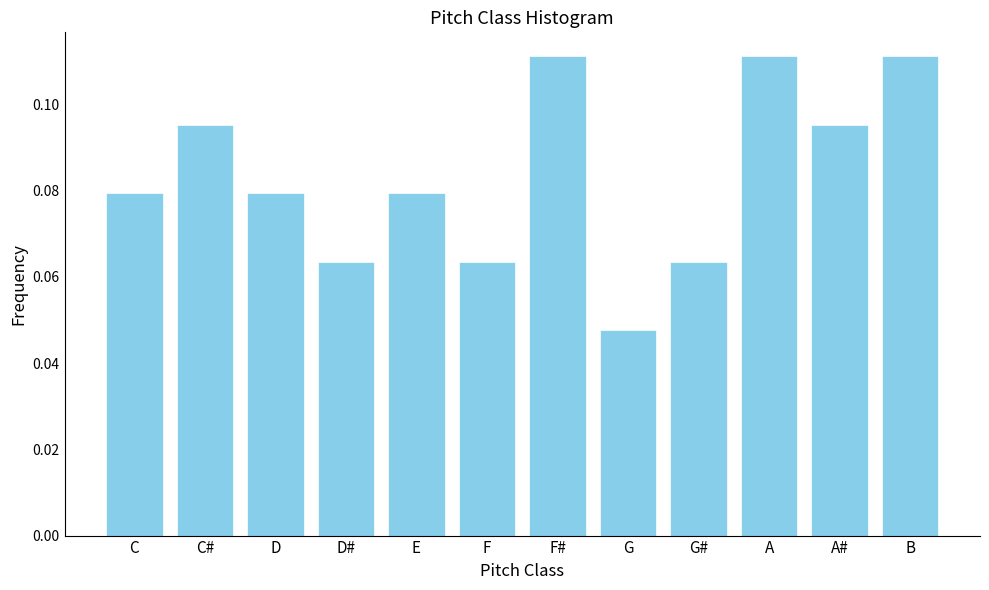

Which category has the lowest value across all series?

G